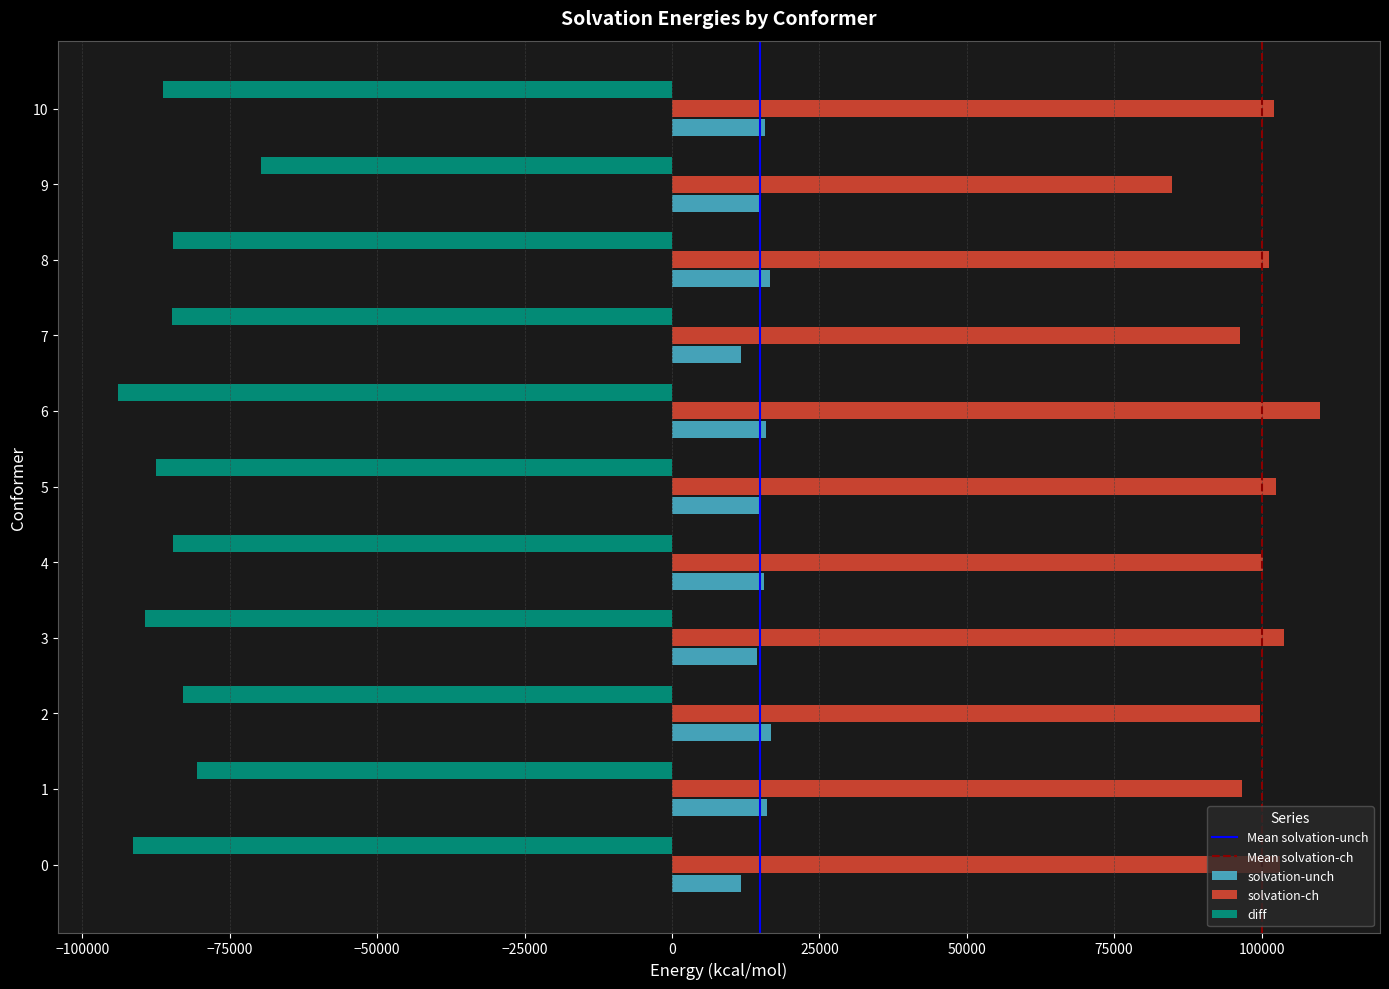

What is the spread (max minus min) of values at 4?

184989.7